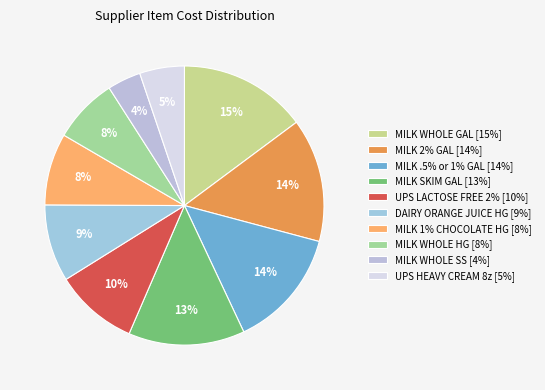

To the nearest percent, what percentage of the pie is MILK 2% GAL?

14%